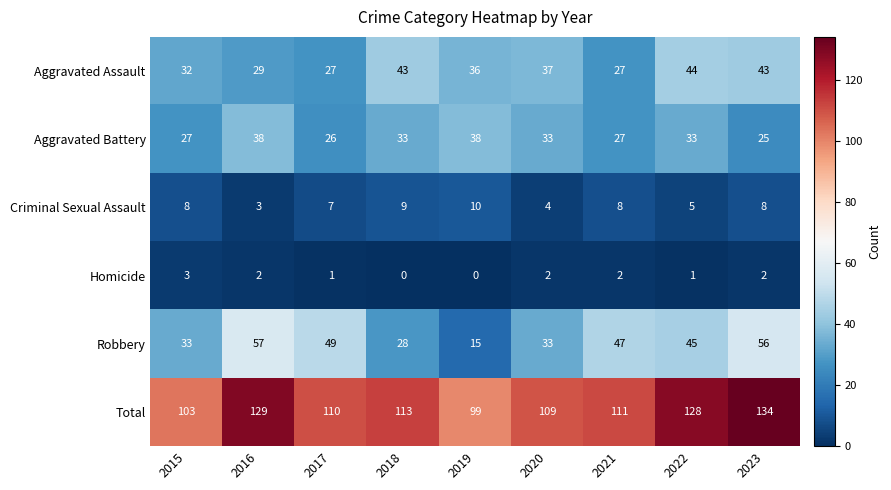

What is the total value across all series at 2023?

268